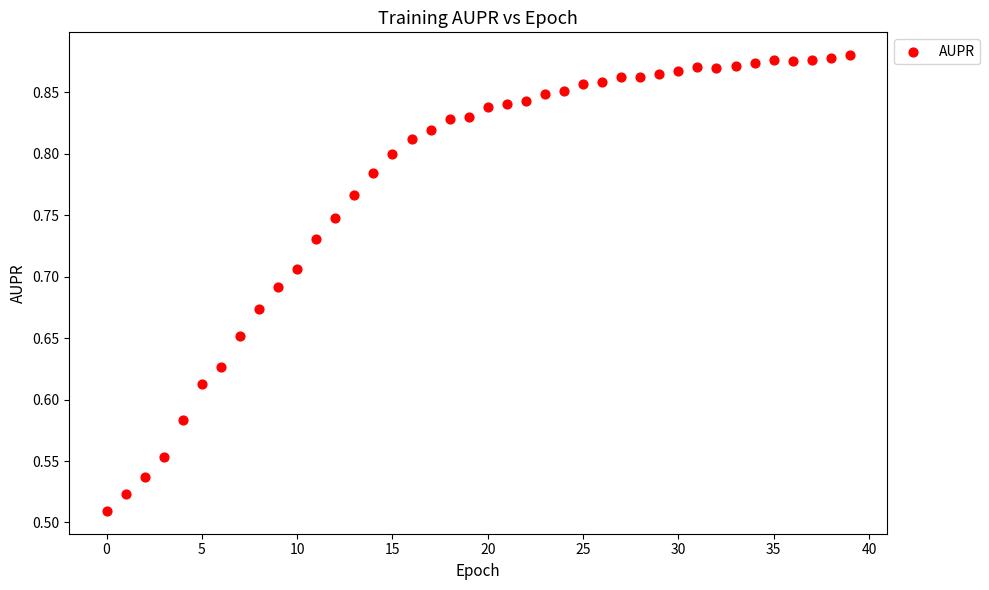

What is the range of Y values (max minus min)?

0.4